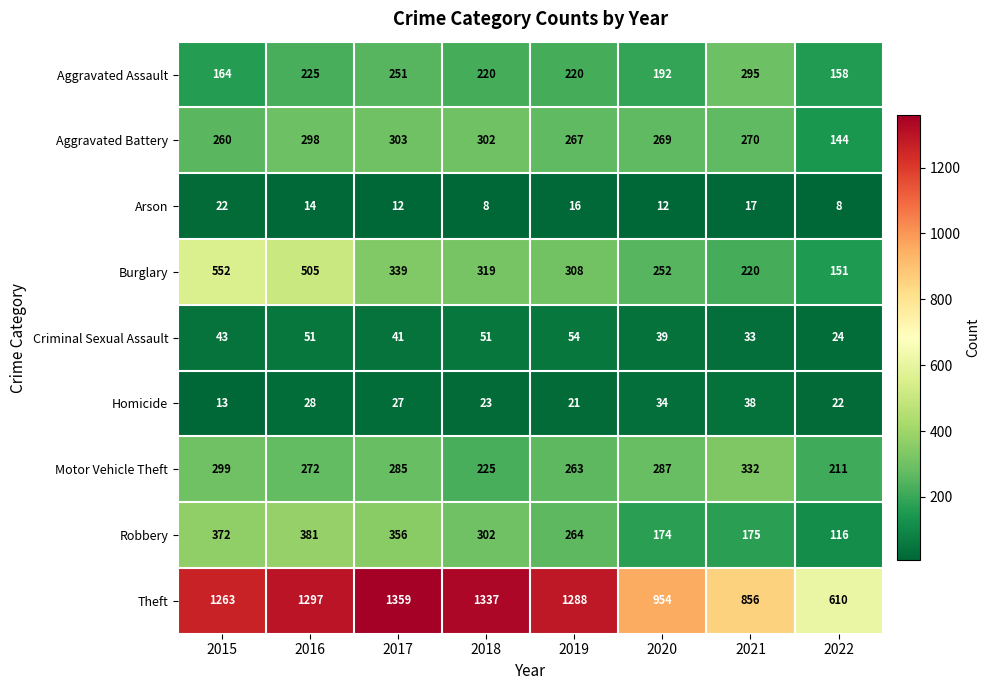

At which label does Homicide first exceed 27?

2016